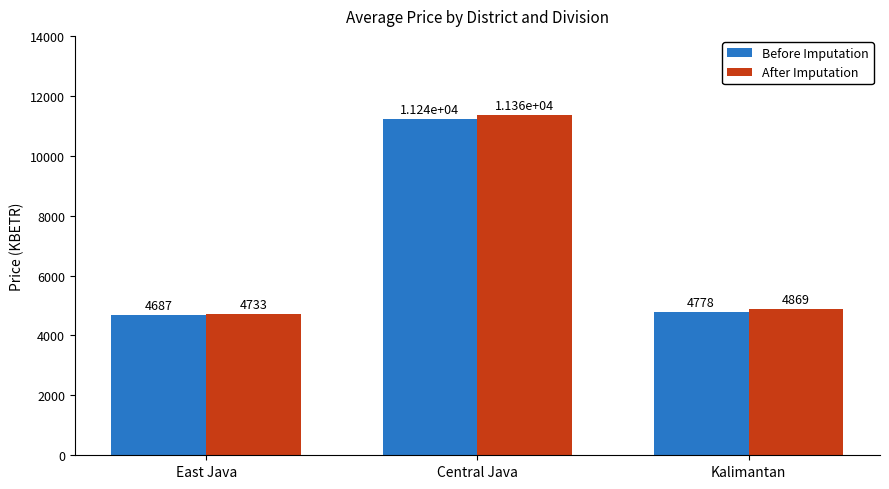

Reading left to right, what are all the values shown in this chart?

Before Imputation: East Java=4687.2	Central Java=11242.1	Kalimantan=4777.9
After Imputation: East Java=4732.5	Central Java=11355.4	Kalimantan=4868.5